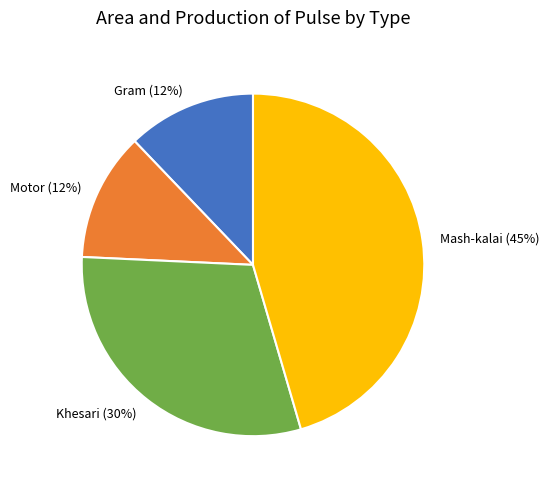

To the nearest percent, what is the average slice percentage?

25%